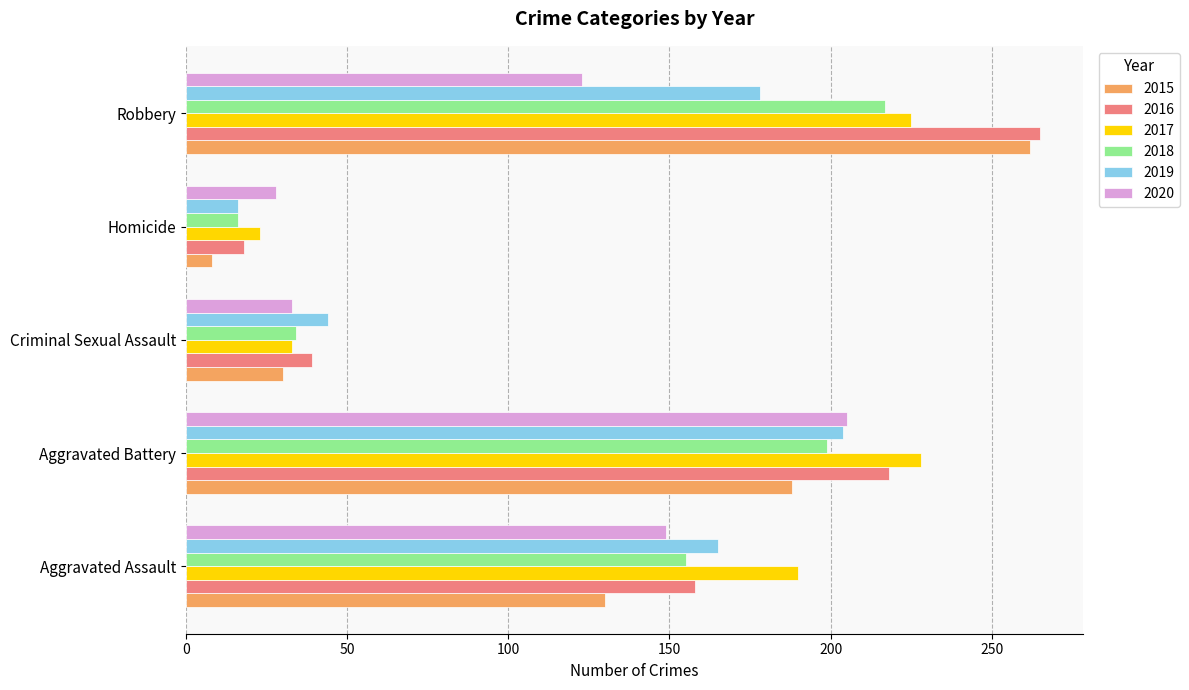

At which label is 2020 closest to 116?

Robbery